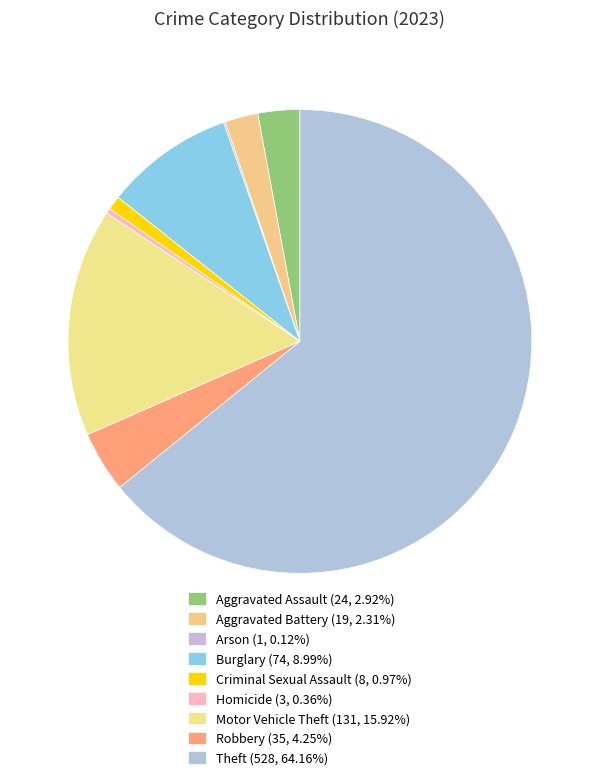

Does Criminal Sexual Assault account for over 50% of the chart?

No